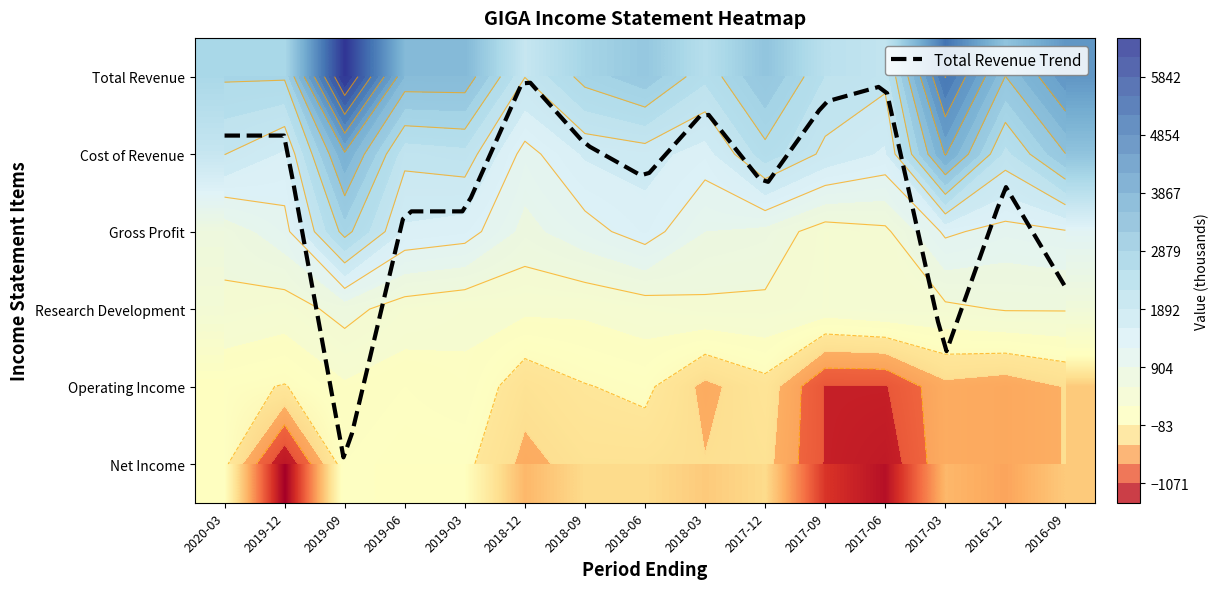

How many data points in Operating Income are above -200?

7